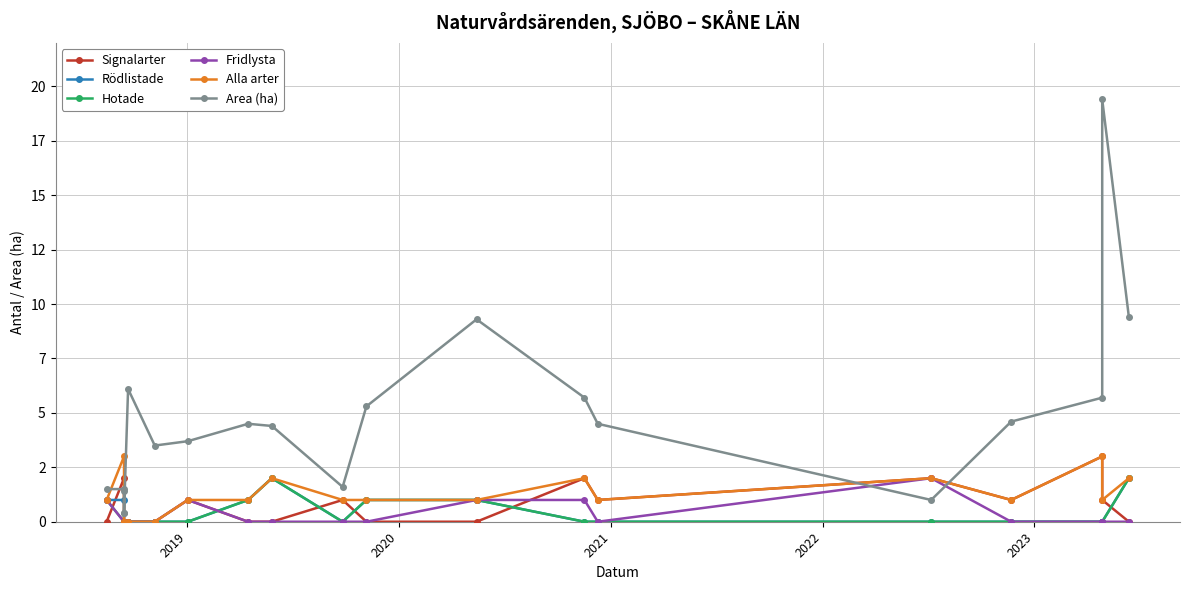

How many series are shown in this chart?

6